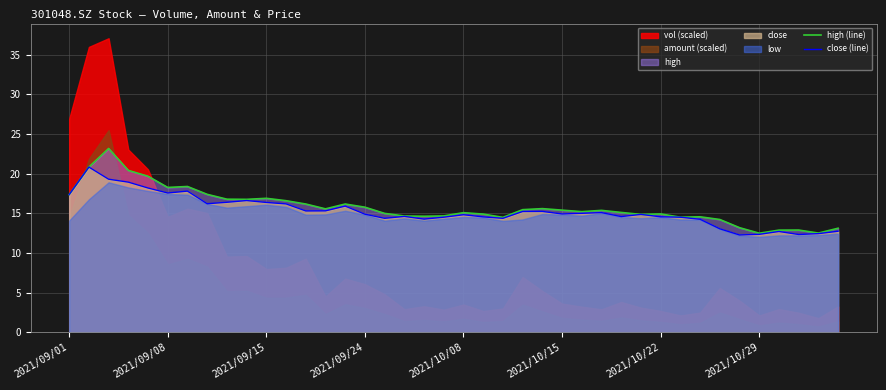

Reading left to right, list all the values displayed in this chart.

high (line): 17.4	20.8	23.2	20.4	19.7	18.2	18.4	17.4	16.8	16.8	16.9	16.6	16.2	15.6	16.2	15.8	15.0	14.7	14.6	14.7	15.1	14.9	14.5	15.4	15.6	15.4	15.2	15.4	15.1	14.8	14.9	14.5	14.6	14.2	13.2	12.5	12.9	12.9	12.5	13.1
close (line): 17.4	20.8	19.3	18.9	18.2	17.6	17.8	16.2	16.4	16.6	16.4	16.2	15.3	15.3	15.9	14.9	14.4	14.6	14.3	14.5	14.8	14.5	14.4	15.2	15.2	14.9	15.0	15.1	14.6	14.8	14.6	14.5	14.2	13.0	12.3	12.3	12.7	12.3	12.4	12.7